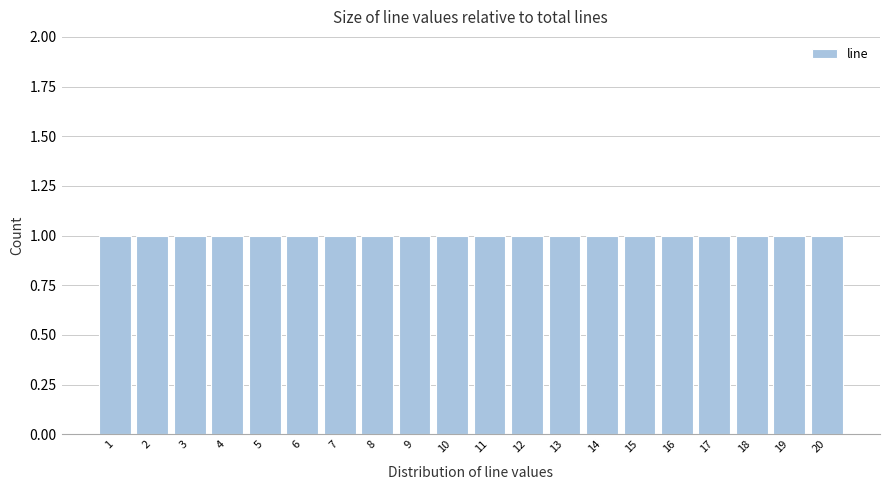

Reading left to right, list every bar in this chart as the range it spans on the x-axis followed by its height. The values are not printed on the chart, so give them approximately, as read against the axis.

0.5 to 1.5: 1
1.5 to 2.5: 1
2.5 to 3.5: 1
3.5 to 4.5: 1
4.5 to 5.5: 1
5.5 to 6.5: 1
6.5 to 7.5: 1
7.5 to 8.5: 1
8.5 to 9.5: 1
9.5 to 10.5: 1
10.5 to 11.5: 1
11.5 to 12.5: 1
12.5 to 13.5: 1
13.5 to 14.5: 1
14.5 to 15.5: 1
15.5 to 16.5: 1
16.5 to 17.5: 1
17.5 to 18.5: 1
18.5 to 19.5: 1
19.5 to 20.5: 1